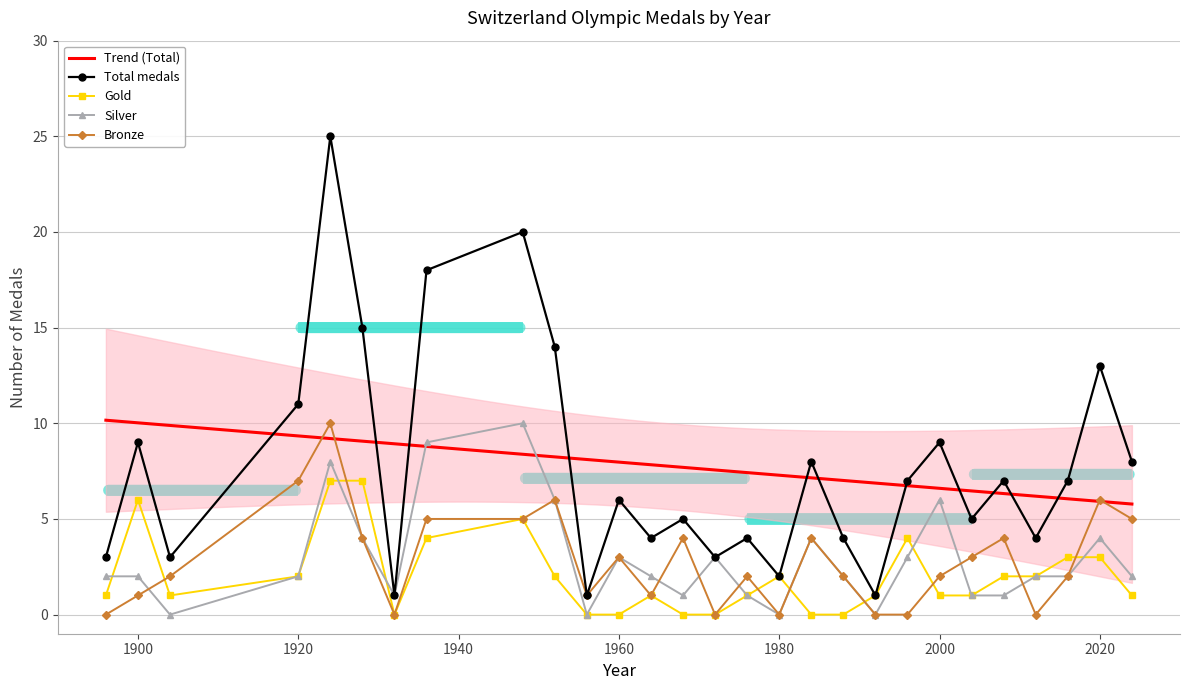

True or false: Silver has more than 2 points higher than both neighbors.

True